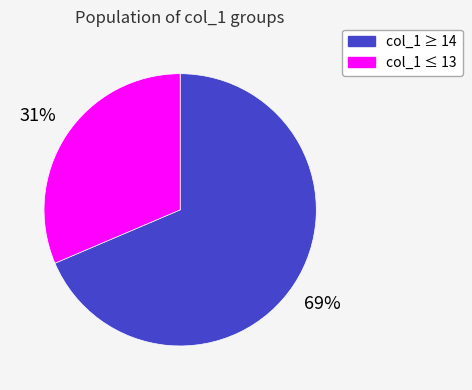

Is there any slice that represents more than half of the pie?

Yes